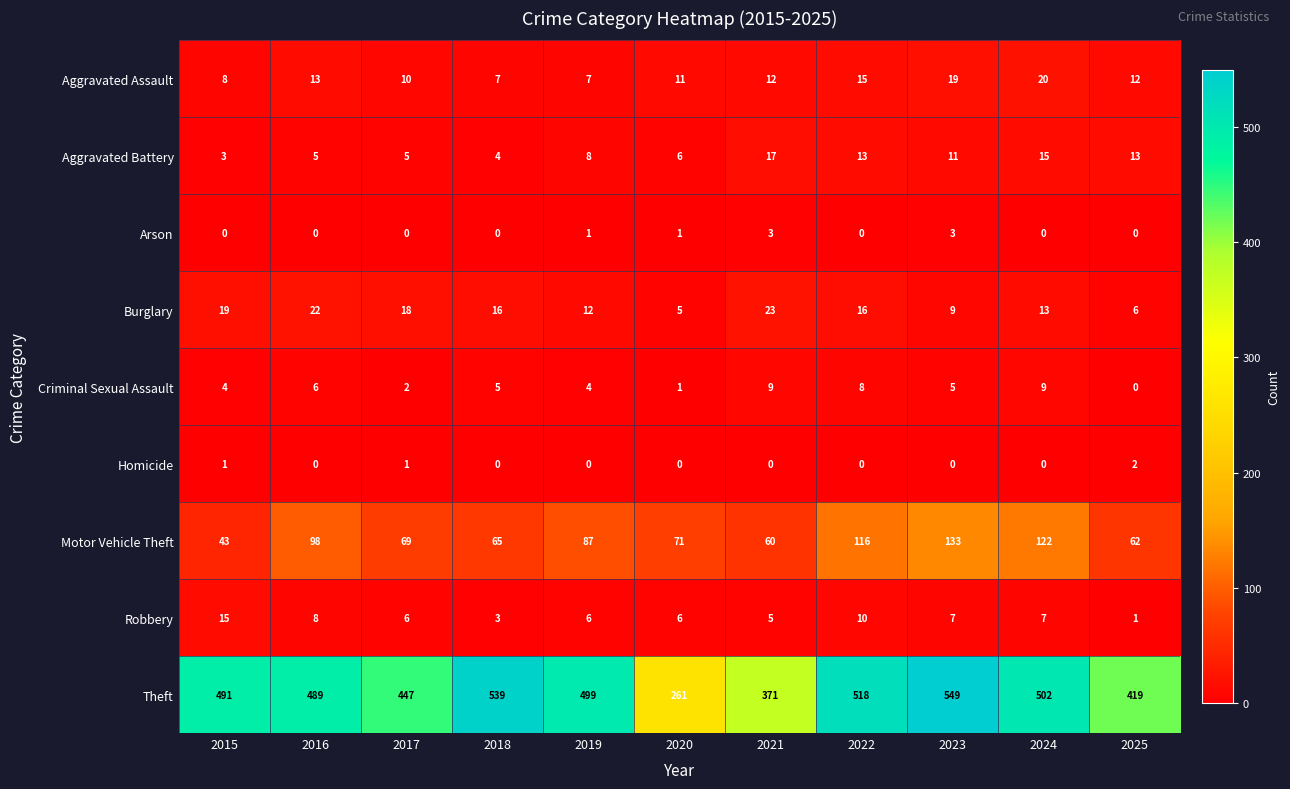

Rank the categories by Theft value from highest to lowest.

2023, 2018, 2022, 2024, 2019, 2015, 2016, 2017, 2025, 2021, 2020